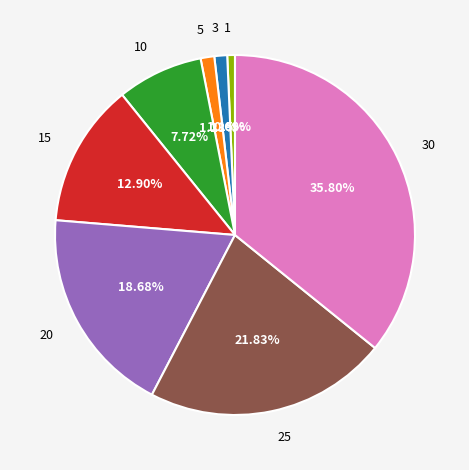

How many slices are in this pie chart?

8